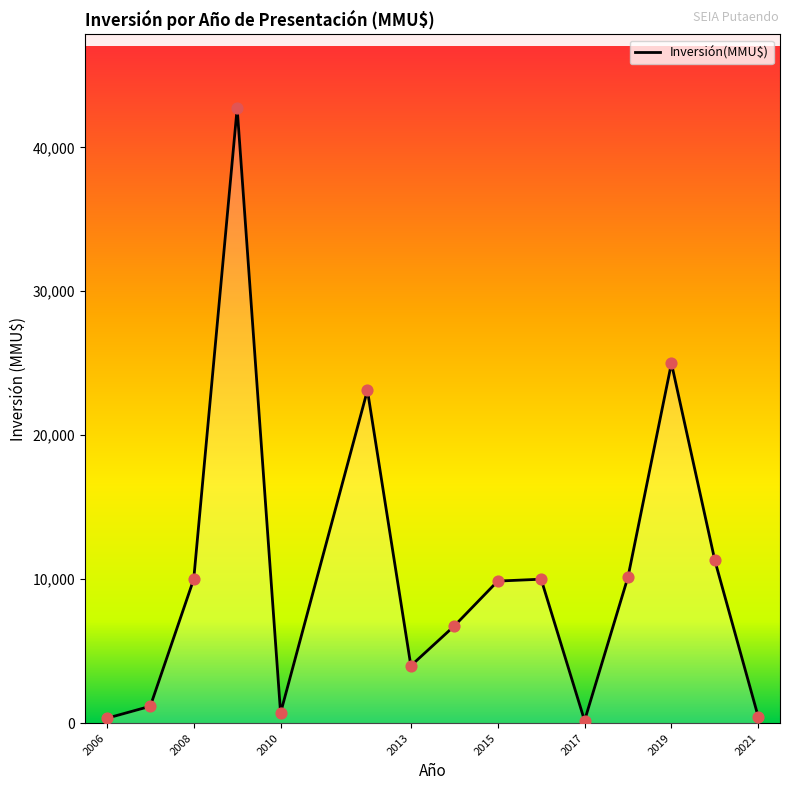

What is the difference between the maximum and minimum values?

42541